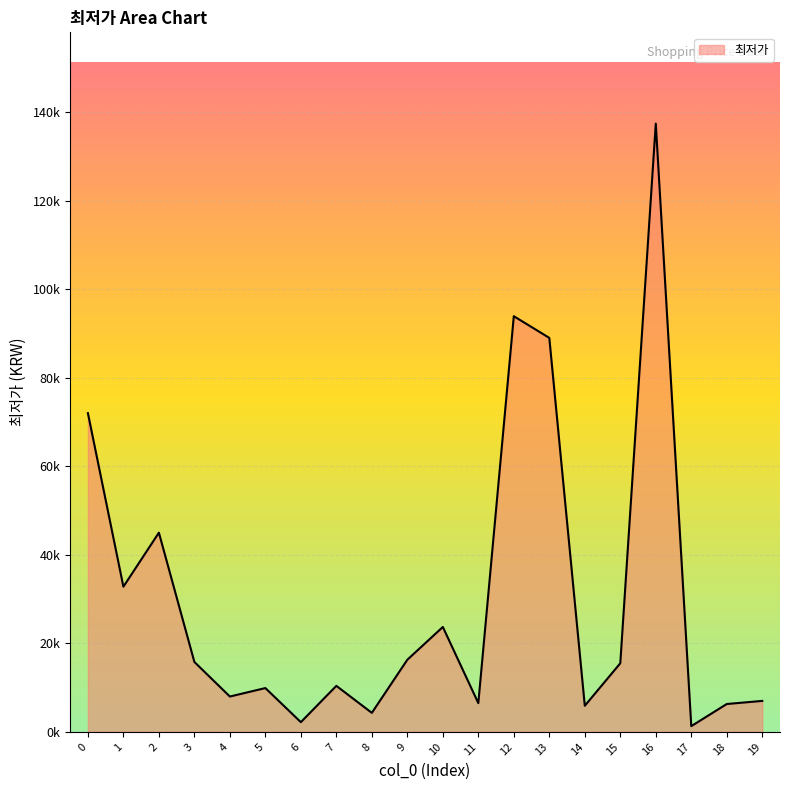

Does the chart display data point markers on the line(s)?

No